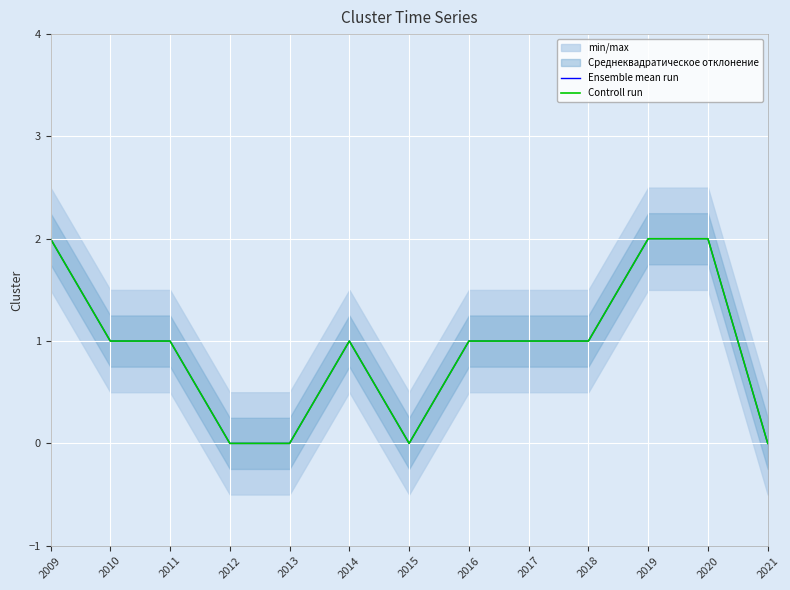

What are all the series names shown in the legend?

Ensemble mean run, Controll run